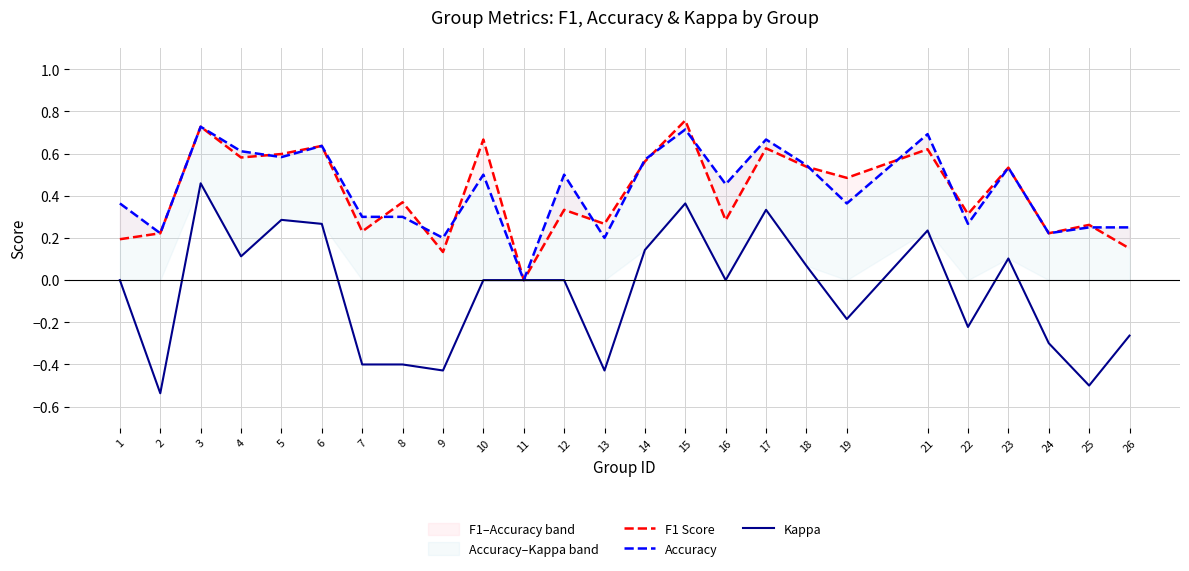

What is the maximum value shown in the chart?

0.8